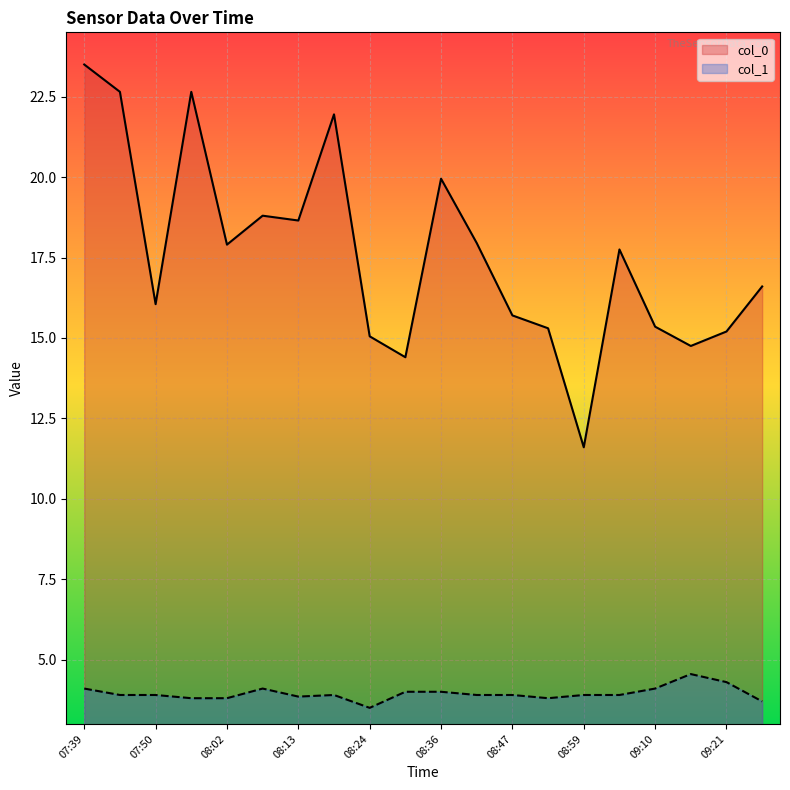

How many lines are shown in the chart?

2